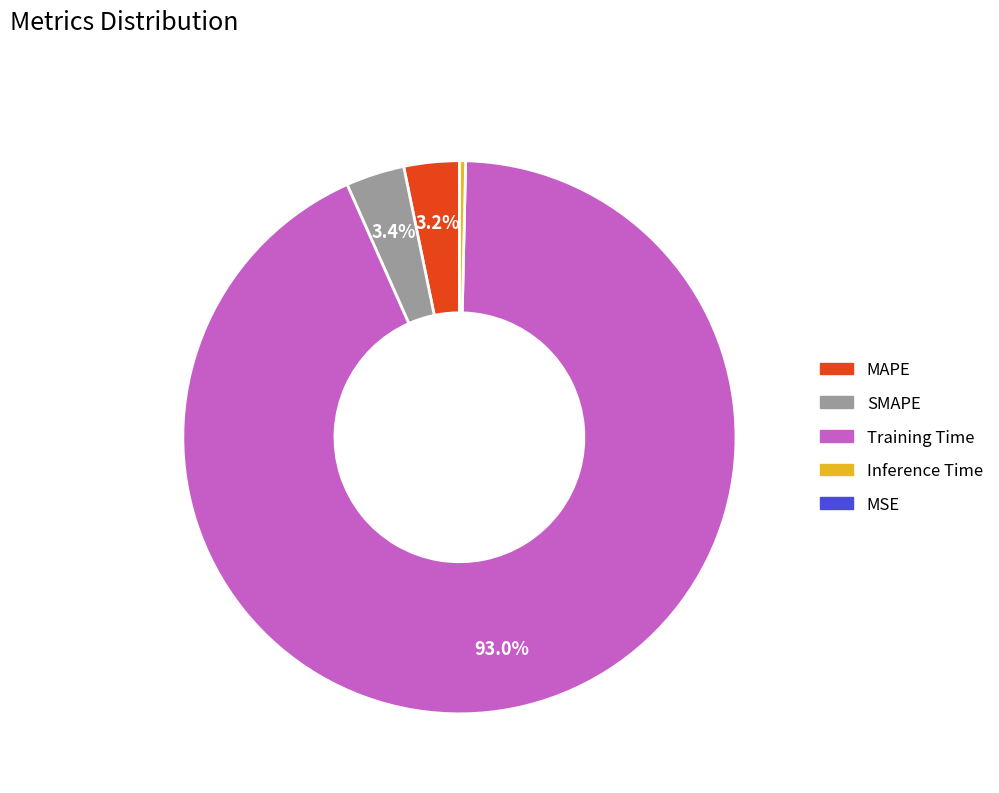

Is it true that Training Time is 93% of the pie?

True